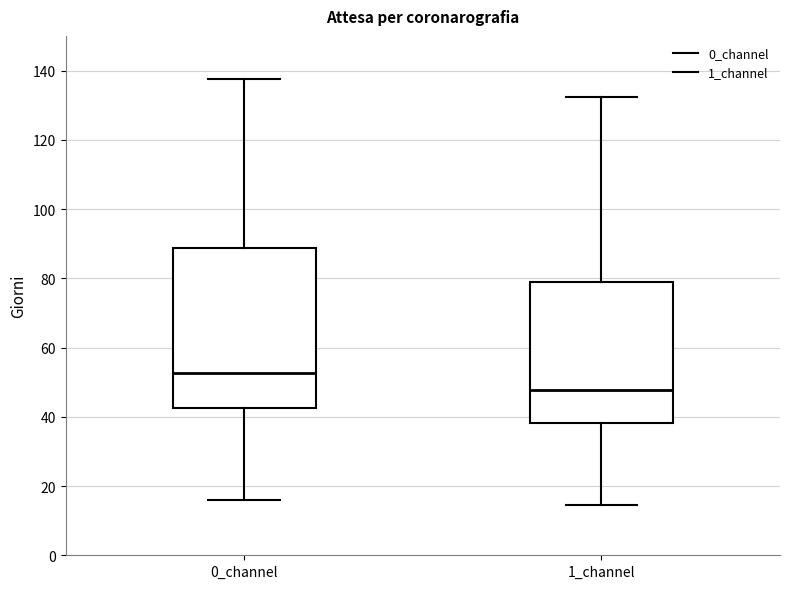

Which box is the tallest, from its lower edge to its upper edge?

0_channel